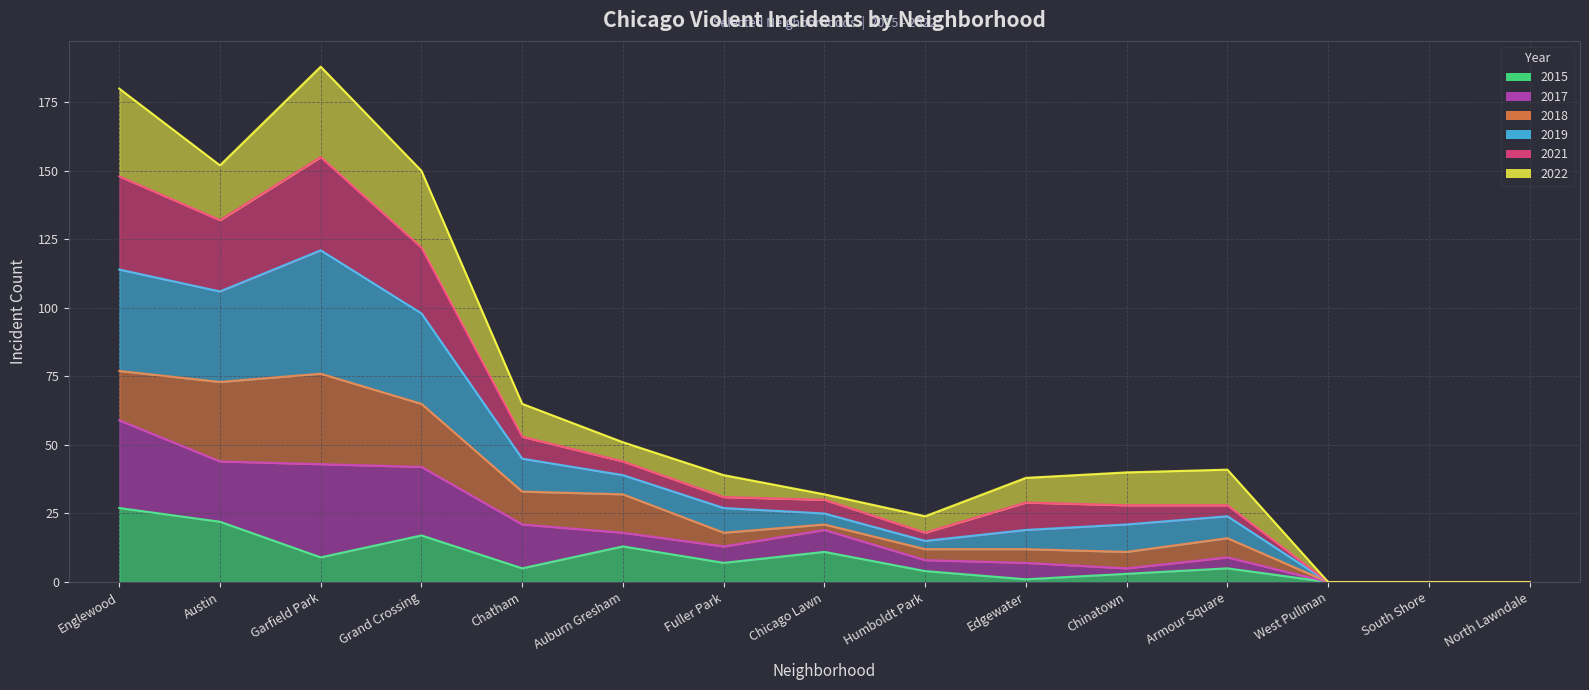

True or false: 2021 has a value of 13 at Chicago Lawn.

False